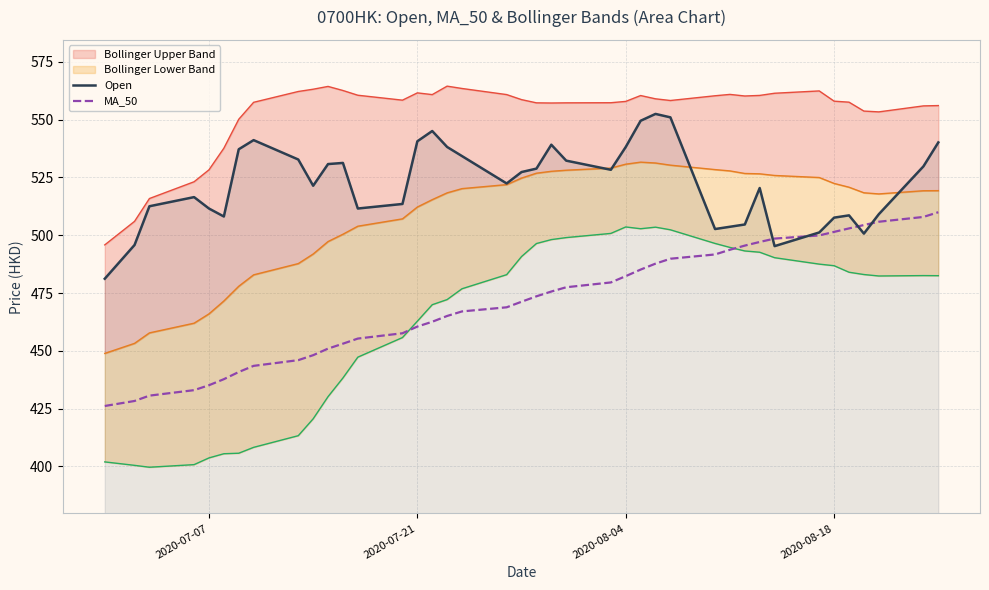

What is the maximum value for Open?

552.4